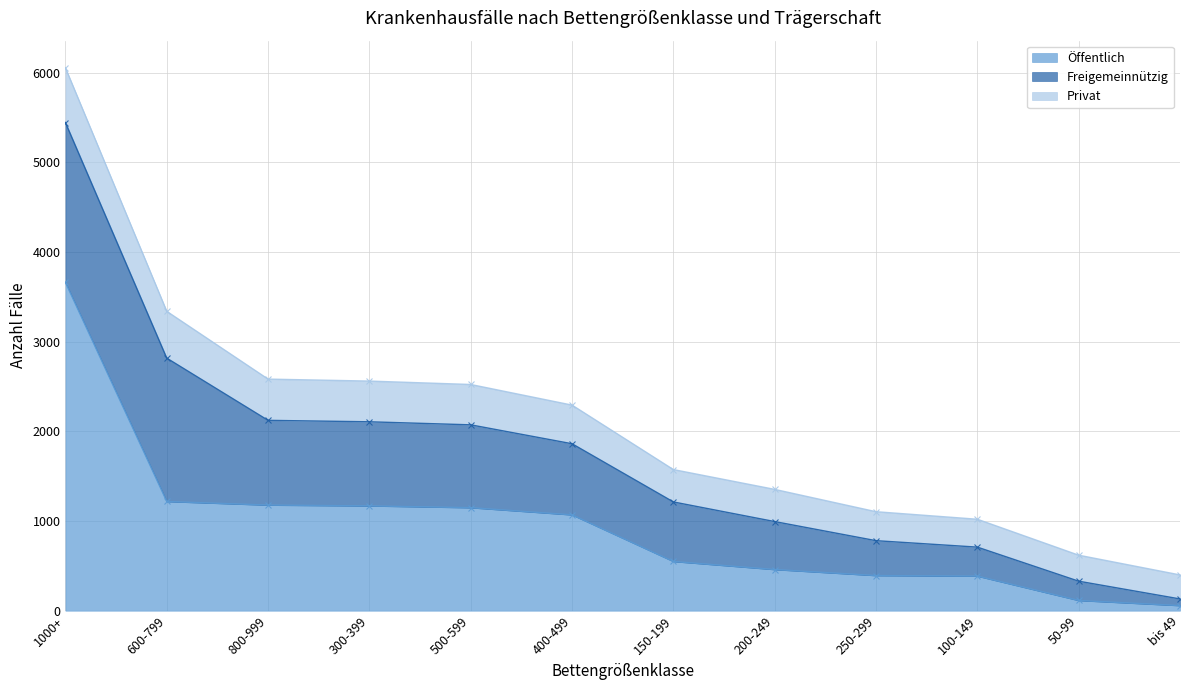

At which category does the chart reach its peak across all series?

1000+